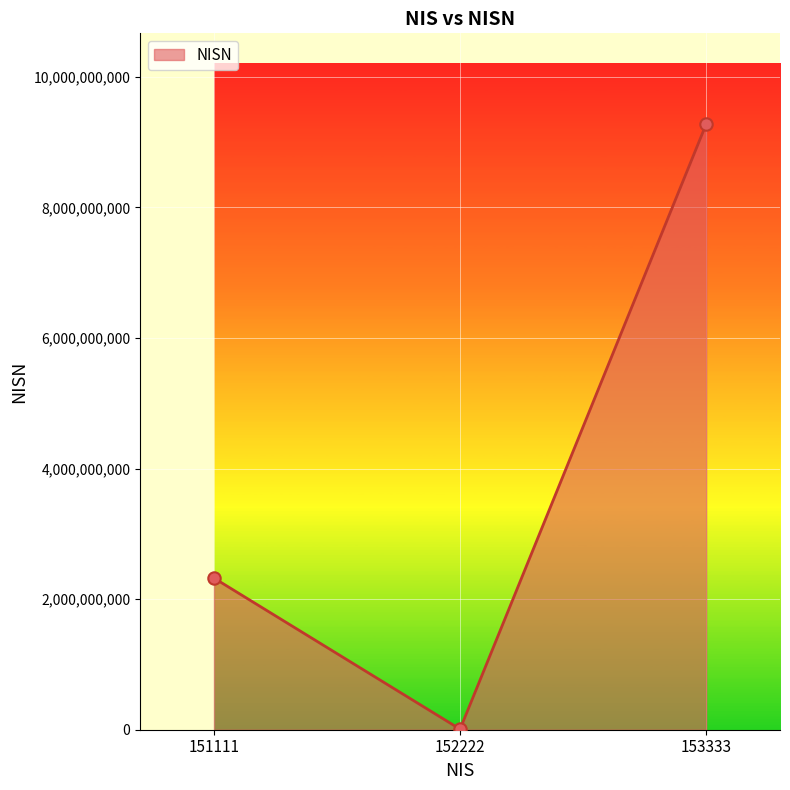

Which has a higher value, 153333 or 151111?

153333